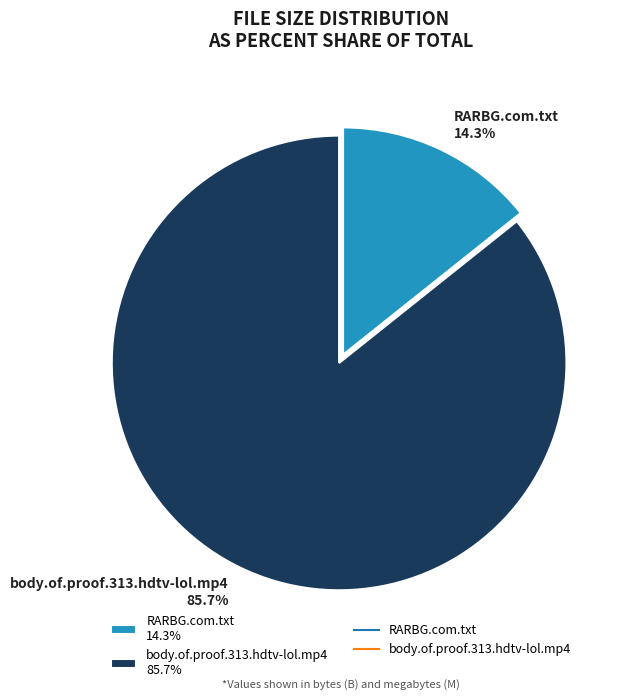

Rank the categories by value from lowest to highest.

RARBG.com.txt, body.of.proof.313.hdtv-lol.mp4